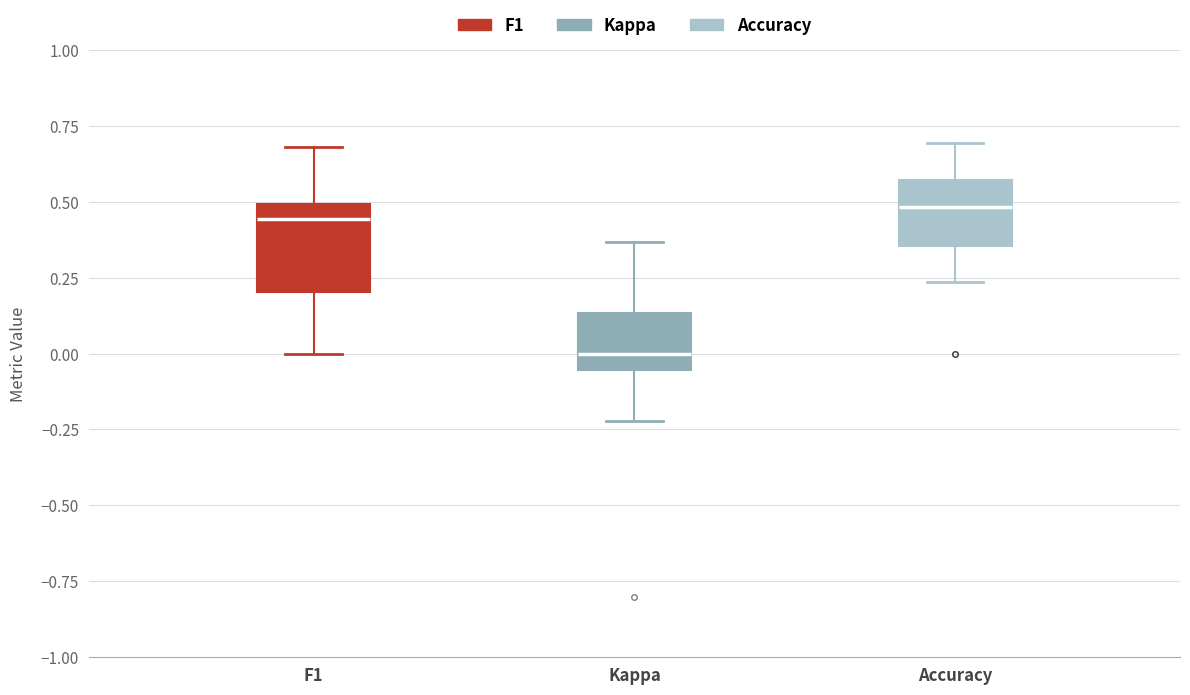

Which box has the lowest median line?

Kappa